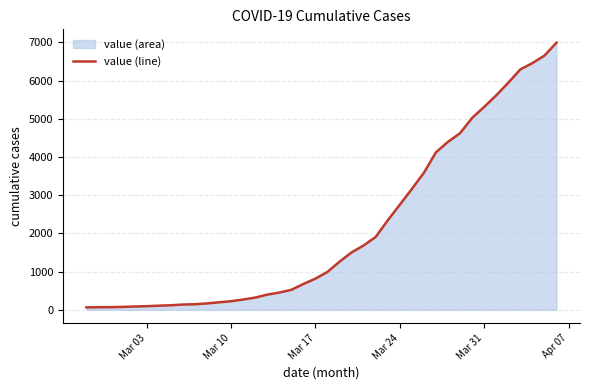

What is the greatest value displayed?

6995